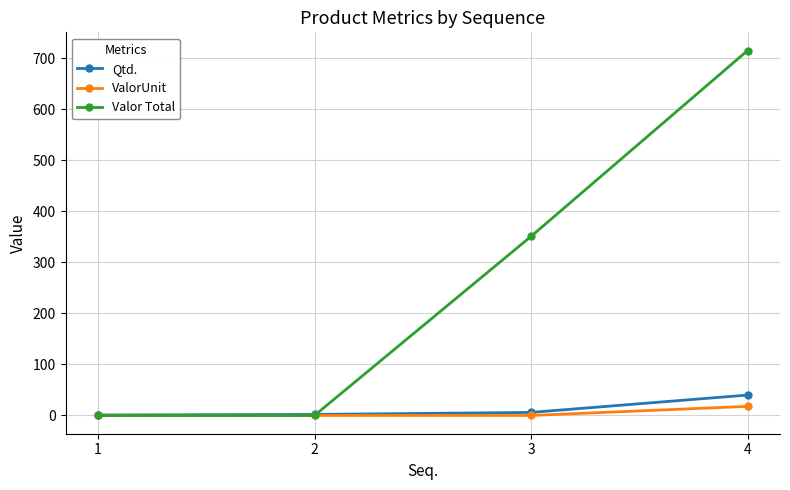

Which label corresponds to the largest value in the chart?

4